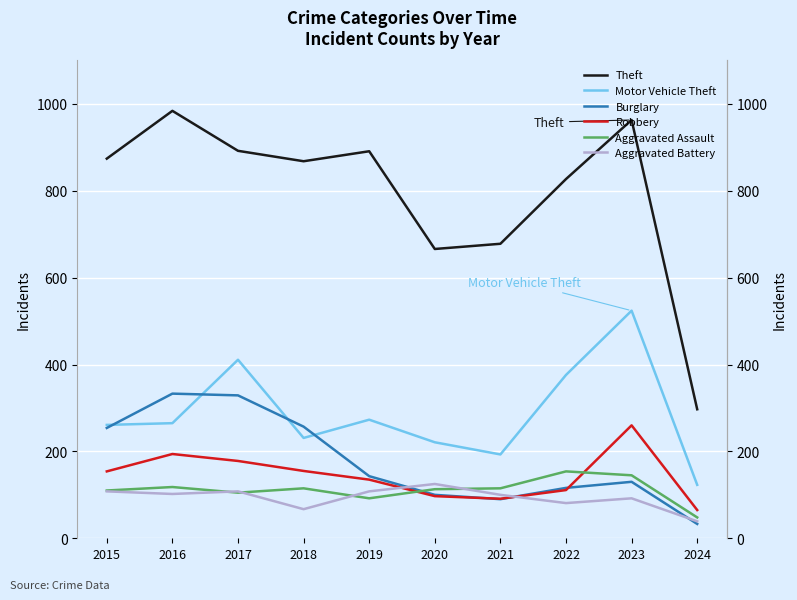

What is the maximum value shown in the chart?

984